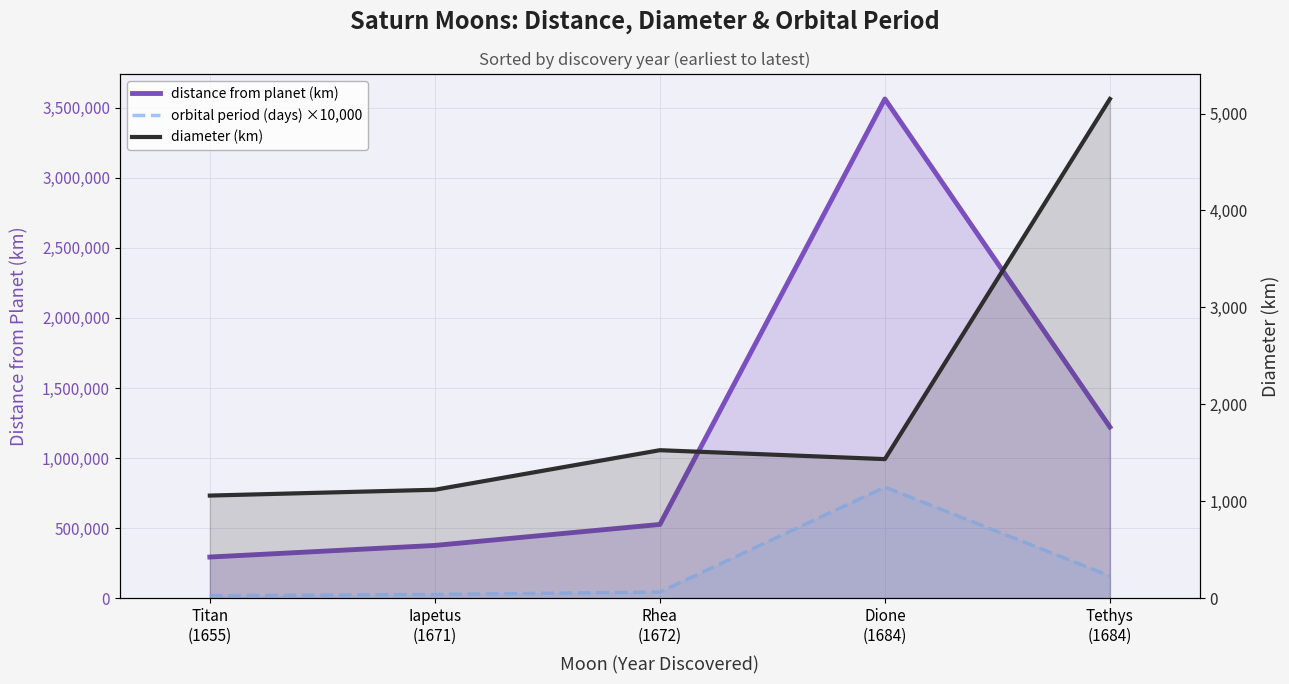

True or false: diameter (km) and orbital period (days) ×10,000 cross at least once.

False